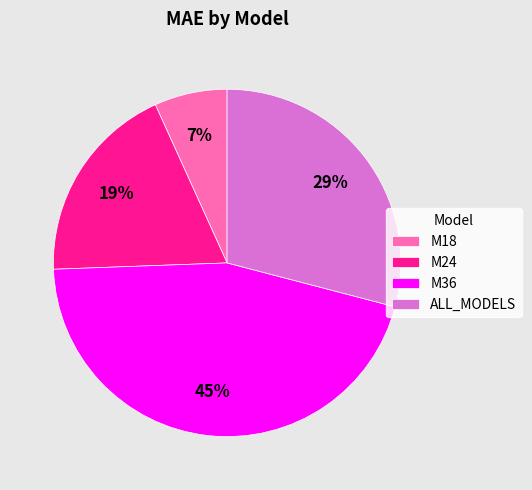

How many segments does this pie chart have?

4